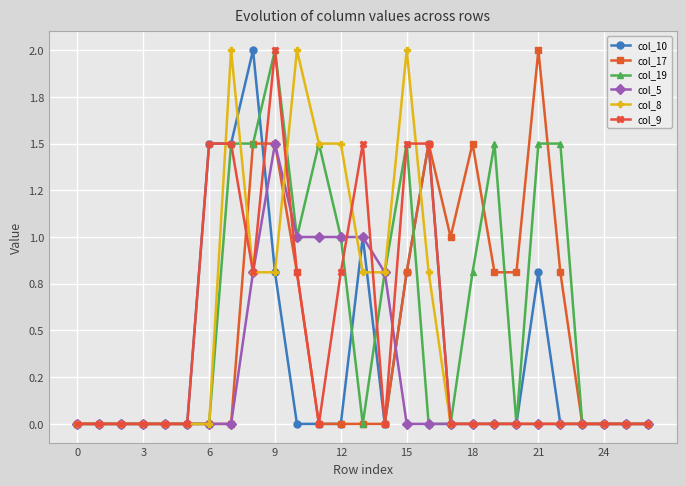

What is the greatest value displayed?

2.0